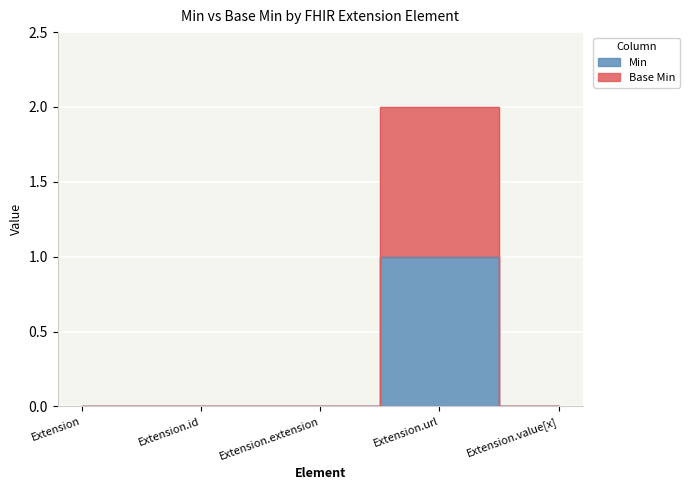

What is the spread (max minus min) of values at Extension.url?

1